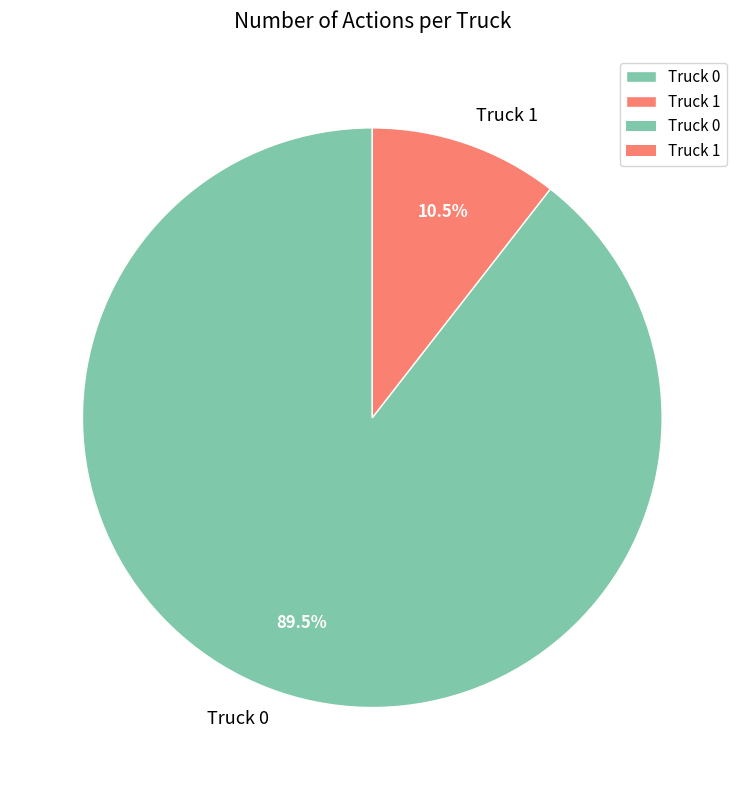

Between Truck 0 and Truck 1, which is larger?

Truck 0